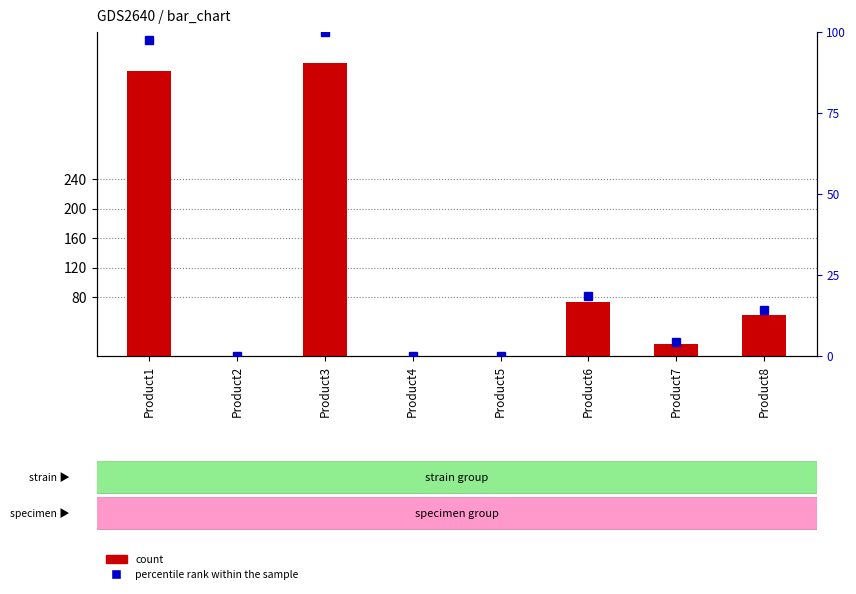

Which series has the widest spread of values?

count